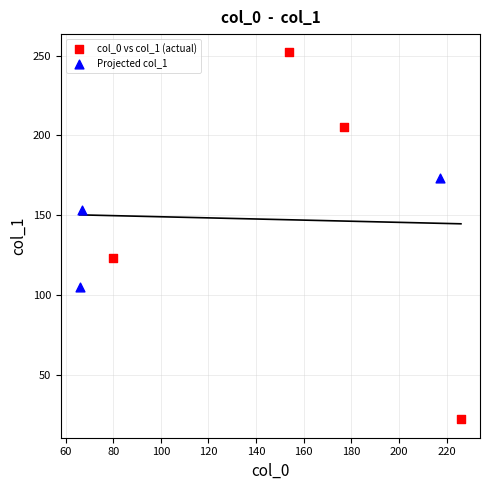

Which series has the widest spread of Y values?

col_0 vs col_1 (actual)